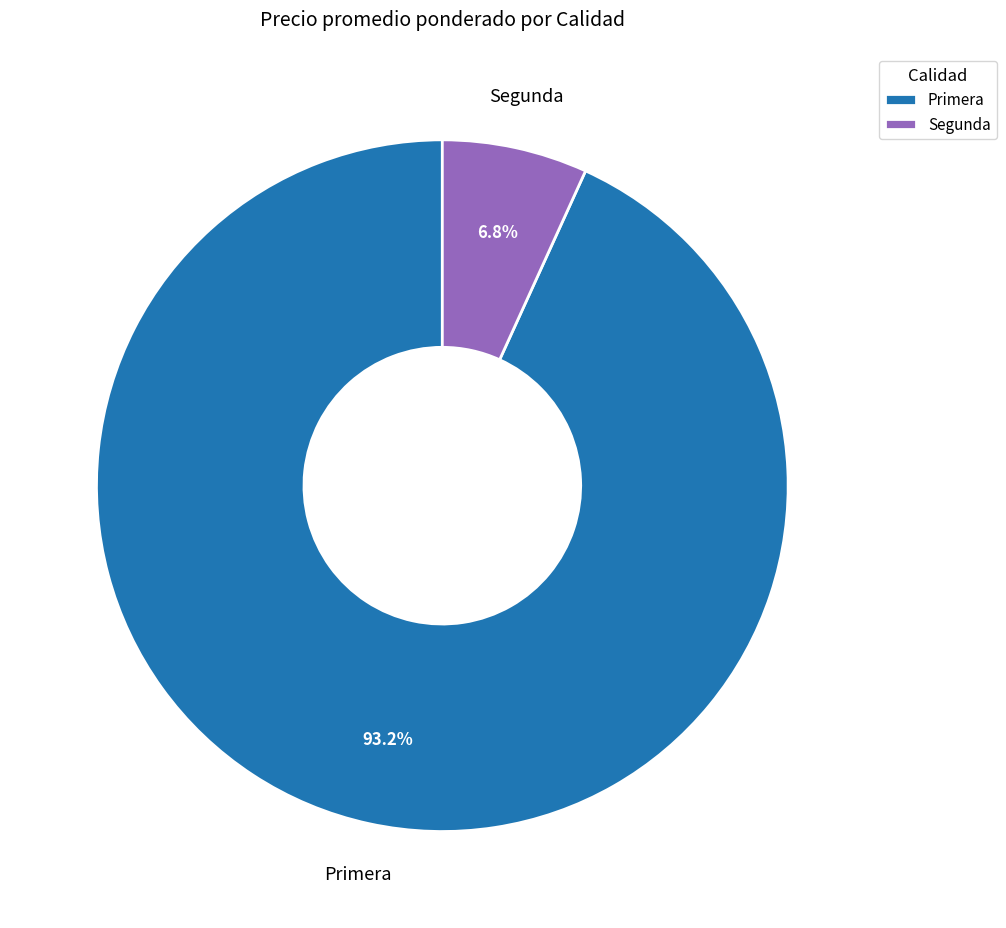

Count the number of slices in the pie.

2